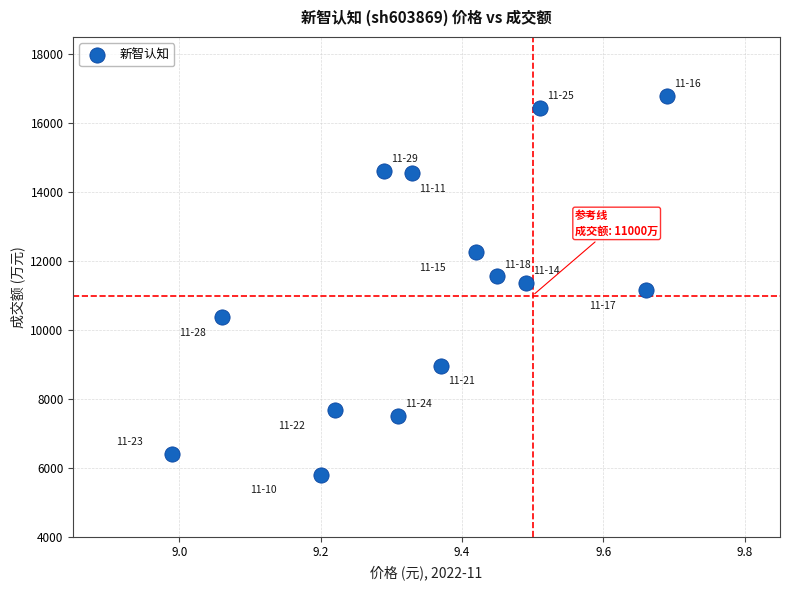

What is the range of Y values (max minus min)?

10975